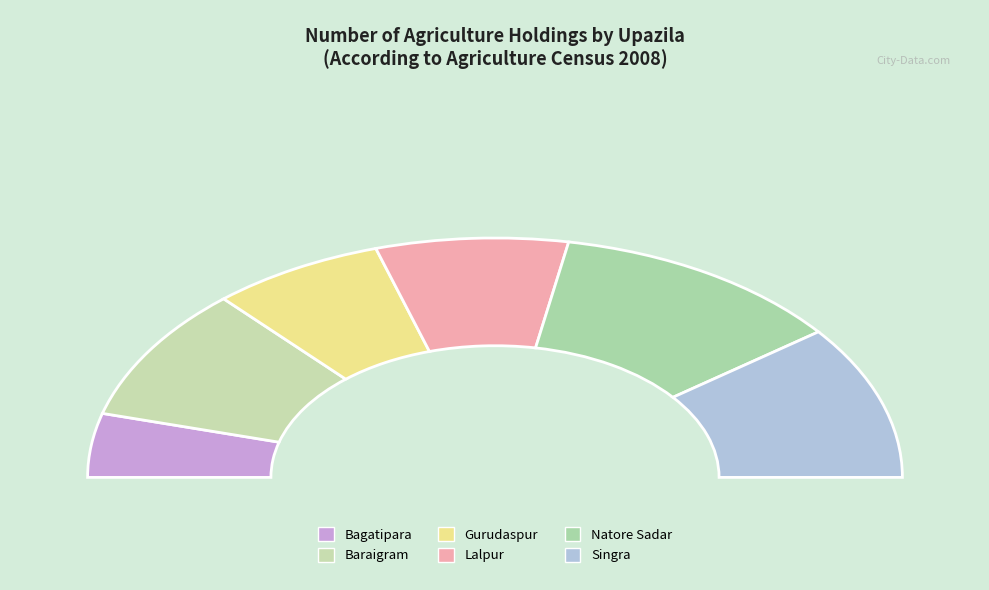

How much of the chart is everything except Baraigram?

81.8%